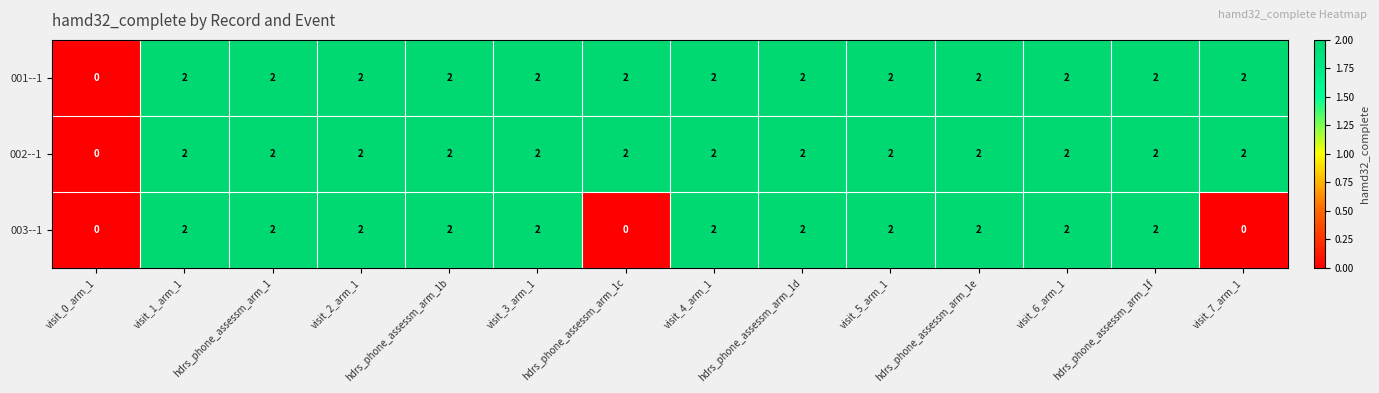

How many 002--1 values are between 2 and 3?

13